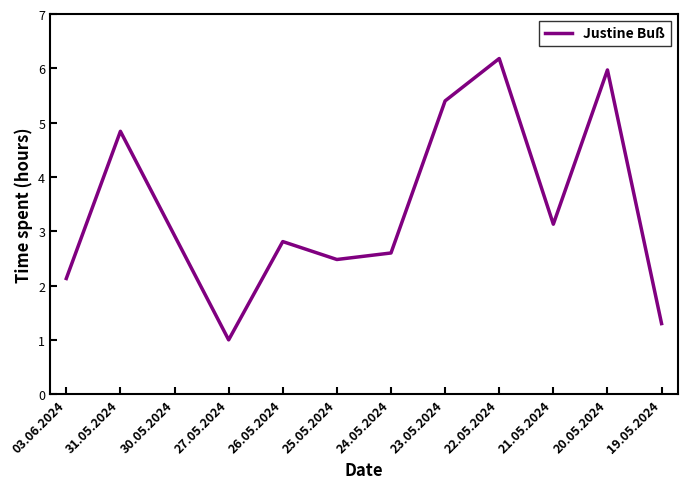

What is the ratio of the value at 22.05.2024 to the value at 26.05.2024?

2.2